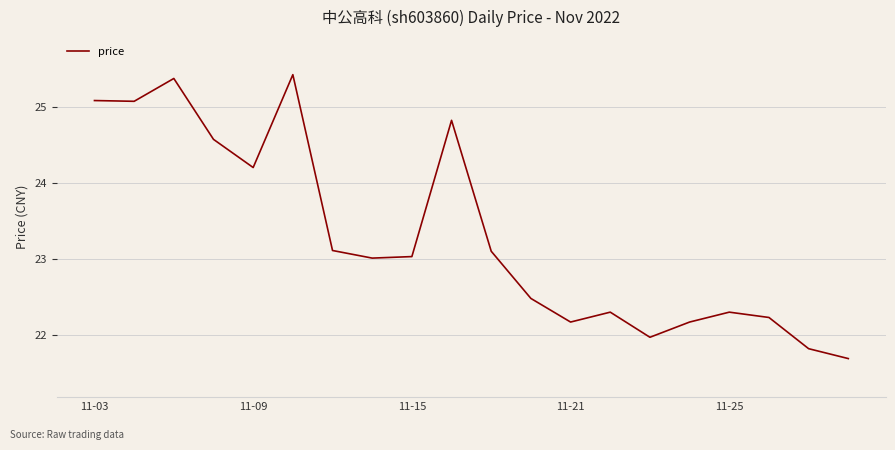

What is the difference between the maximum and minimum values?

3.7